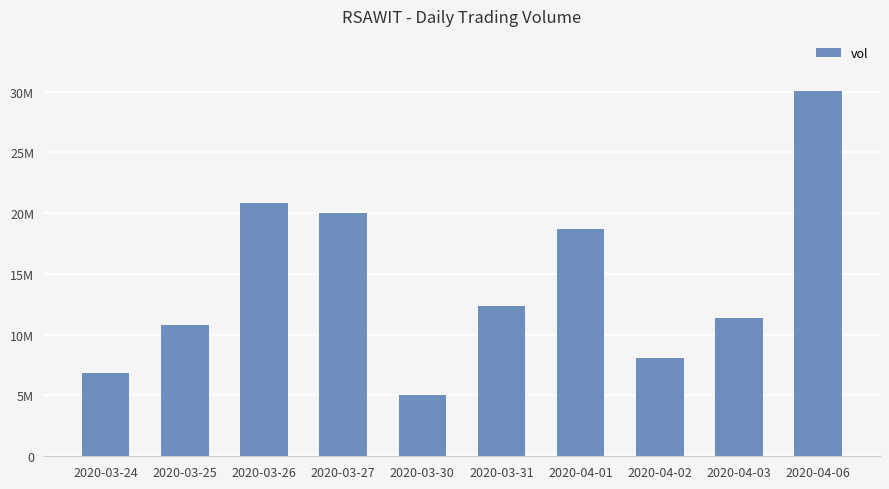

Does the chart contain any negative values?

No